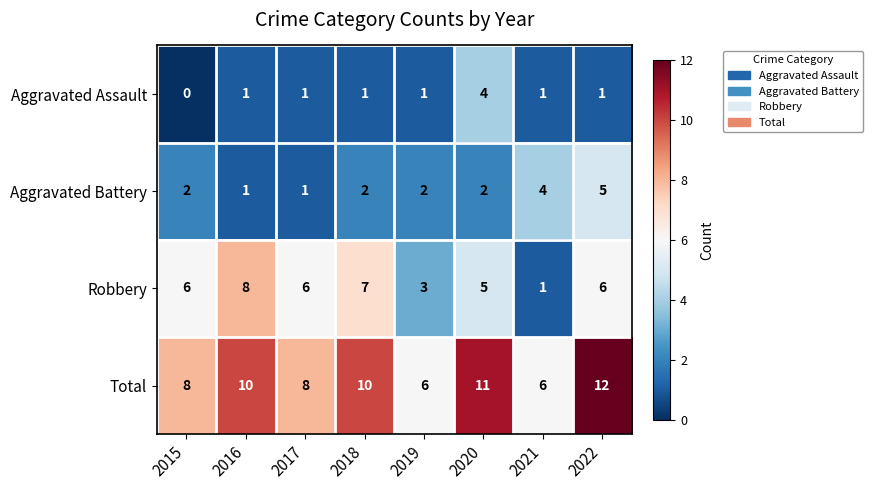

List the series in order of their peak value, highest first.

Total, Robbery, Aggravated Battery, Aggravated Assault